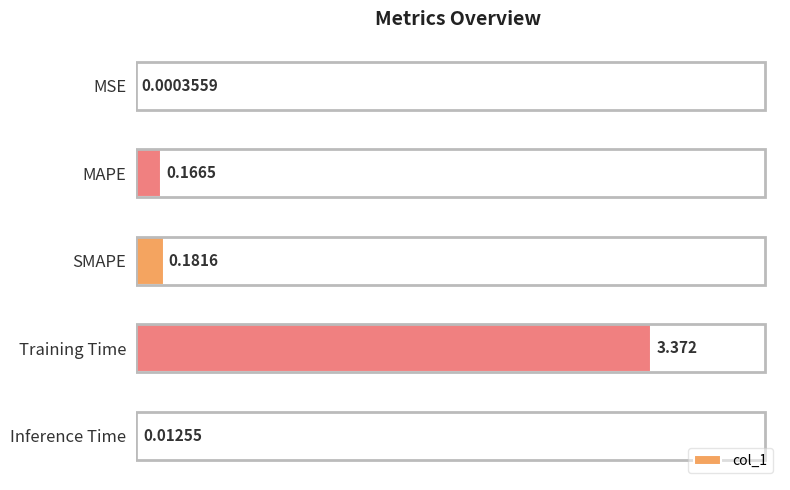

Where is the data nearest to the value 1?

SMAPE